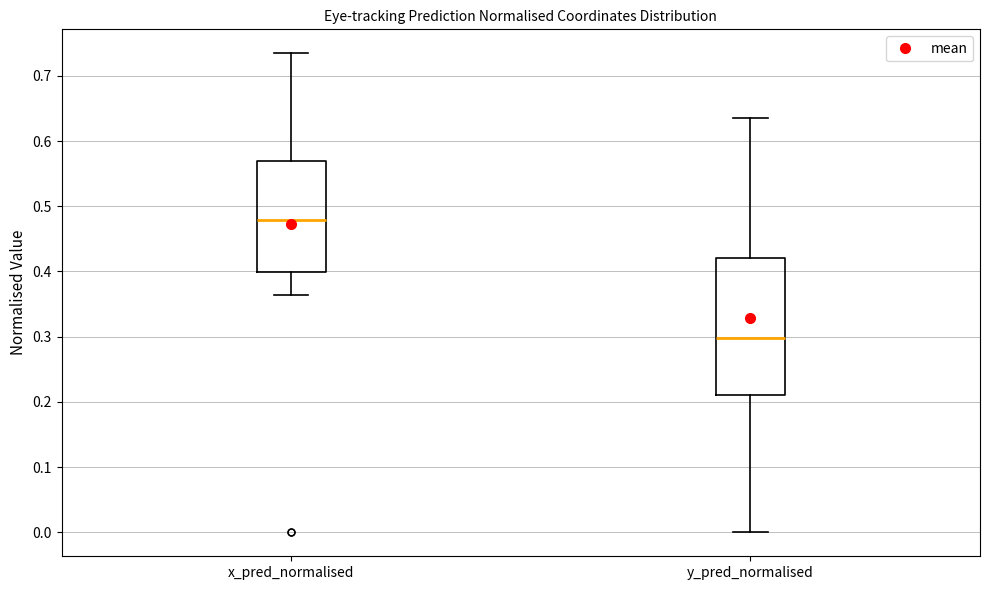

Where is the lower edge of the box for y_pred_normalised on the y-axis? The values are not printed on the chart, so give them approximately, as read against the axis.

0.21